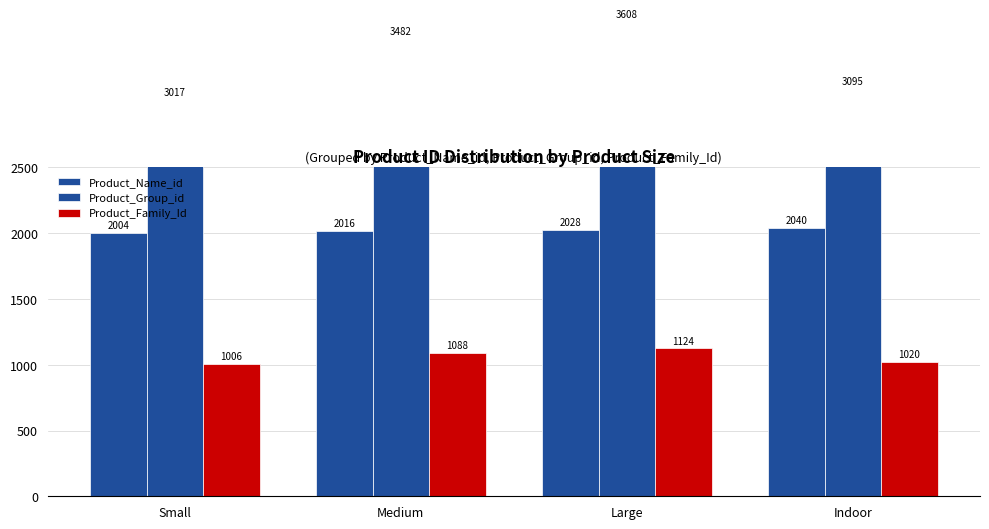

Which category has the highest value in the Product_Group_id series?

Large